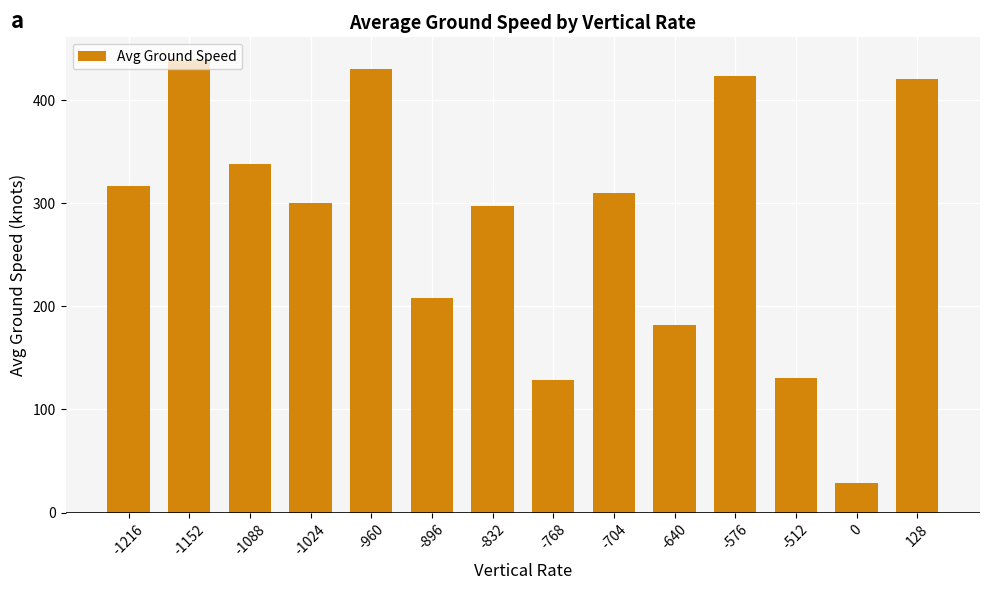

Count the number of categories in the chart.

14